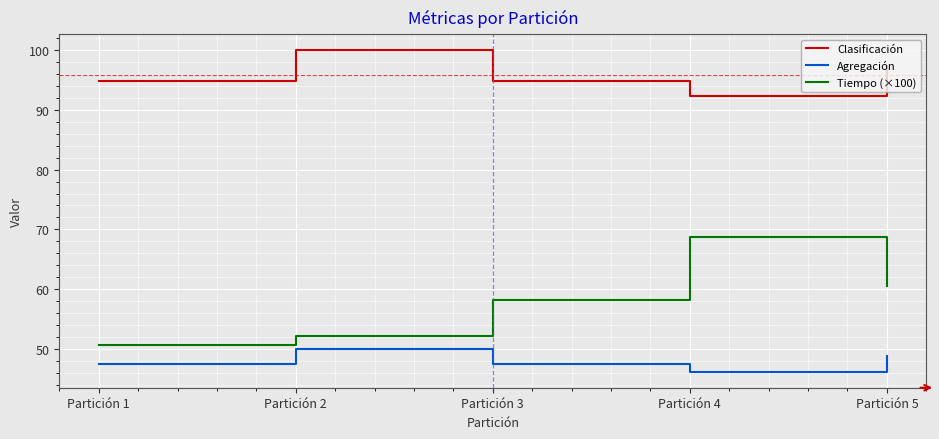

At which category does the chart reach its minimum across all series?

Partición 4